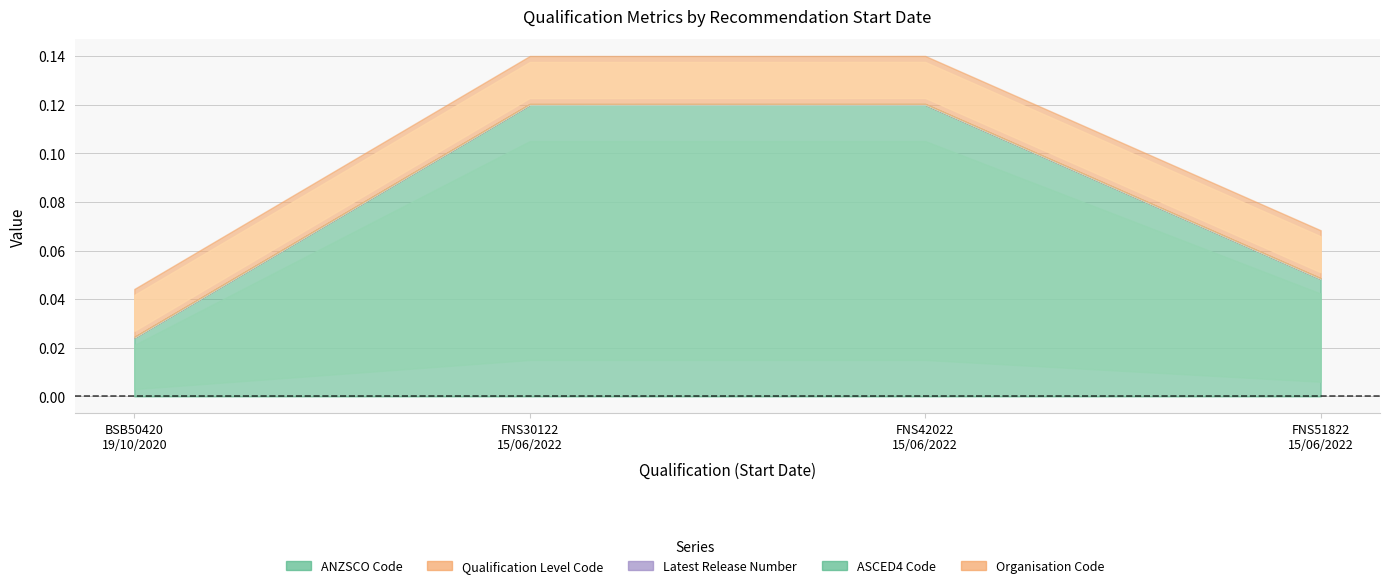

What position from the right is FNS30122
15/06/2022?

3